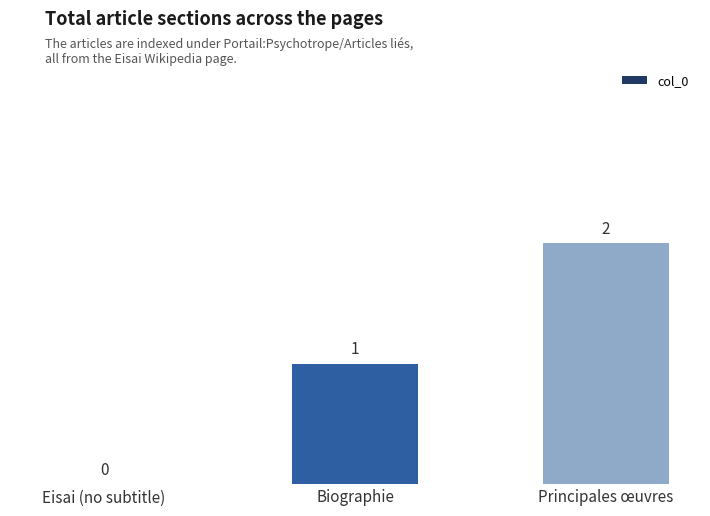

How many values are above zero?

2